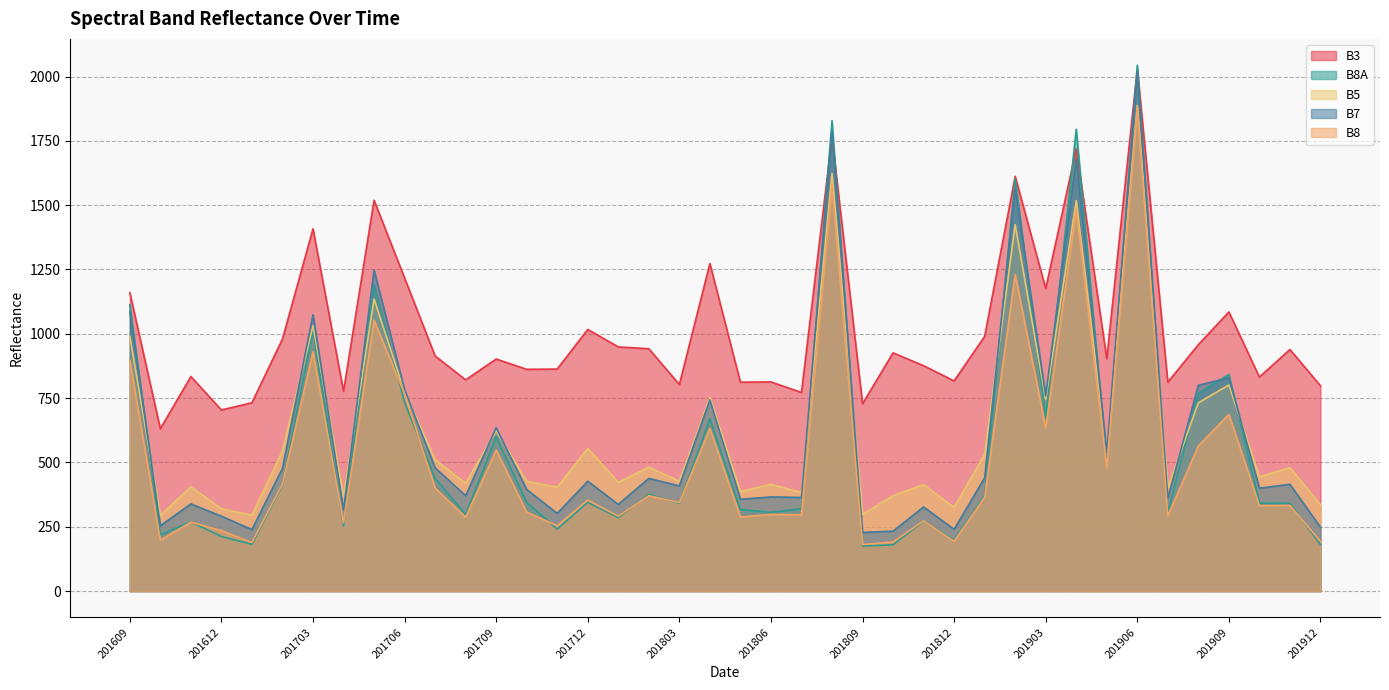

What are all the series names shown in the legend?

B3, B8A, B5, B7, B8